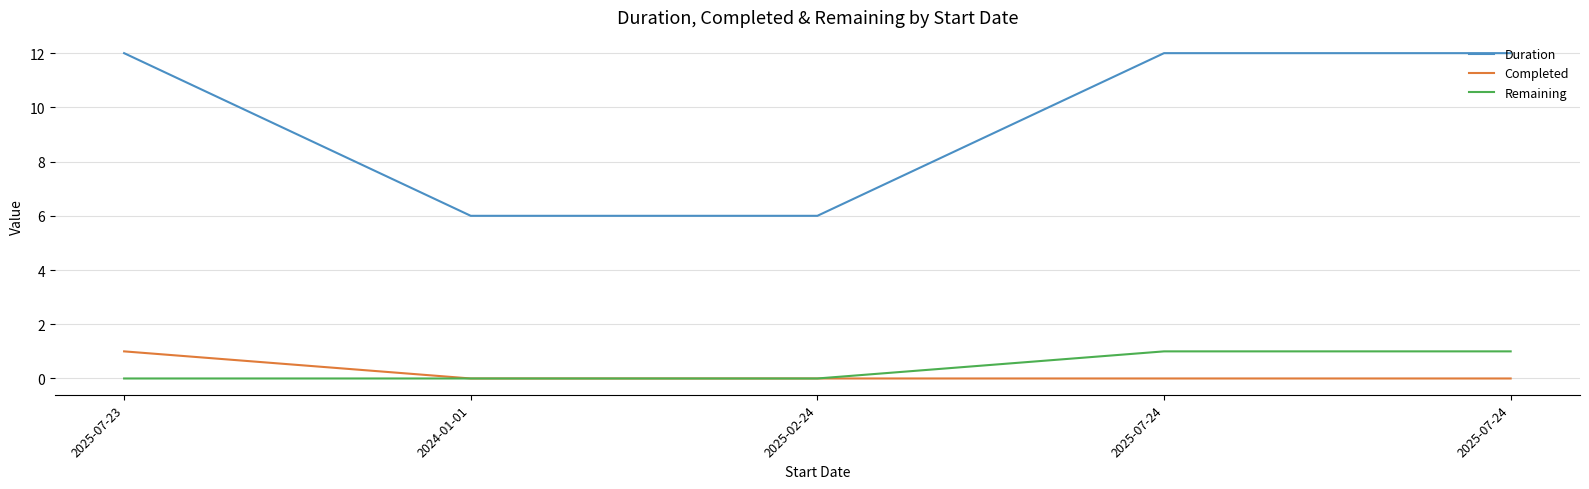

True or false: Duration and Remaining cross at least once.

False